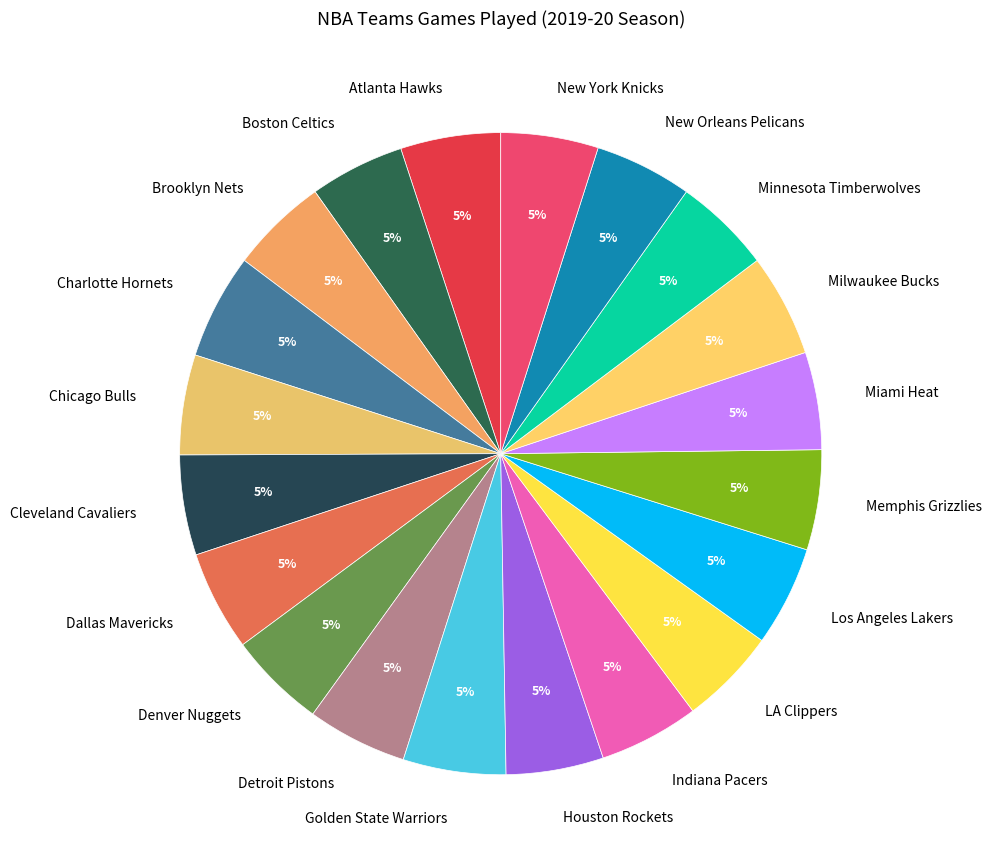

True or false: Chicago Bulls accounts for 14% of the total.

False